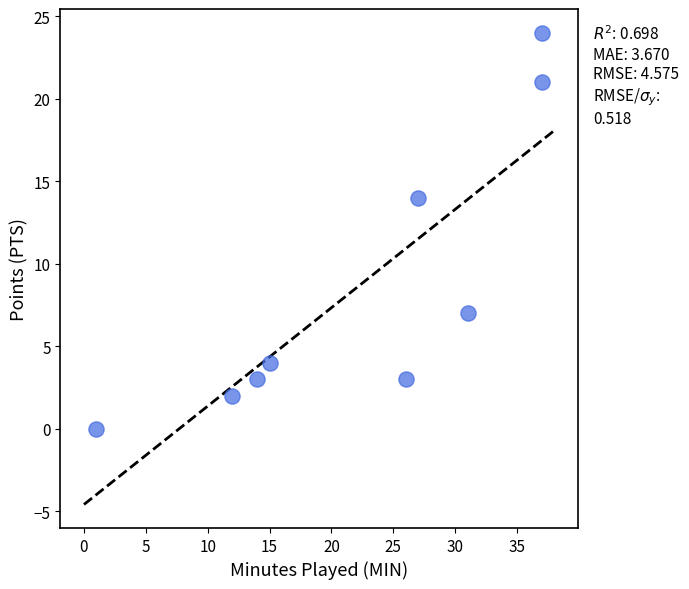

What Y value in the scatter plot is closest to 12?

14